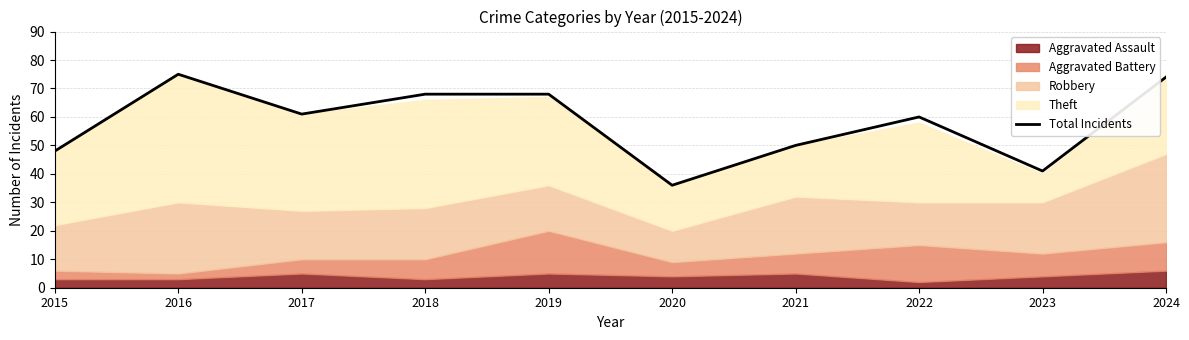

What is the smallest value displayed?

36